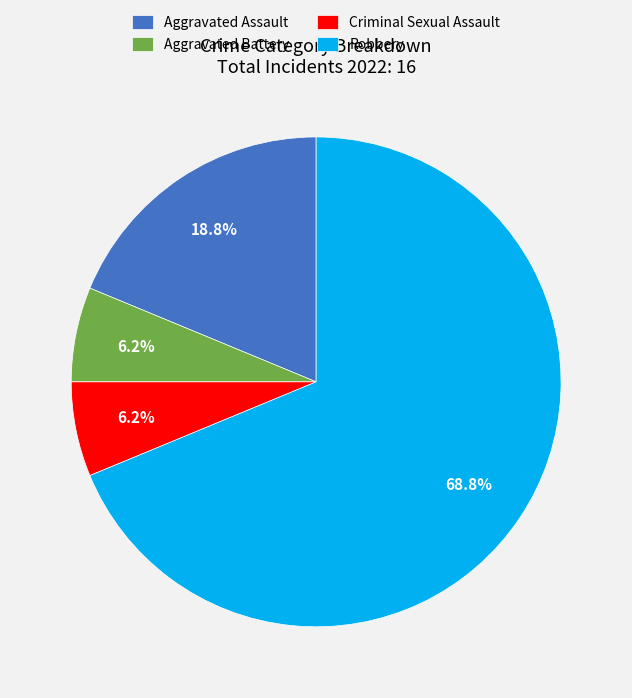

To the nearest percent, what portion does Criminal Sexual Assault represent?

6%